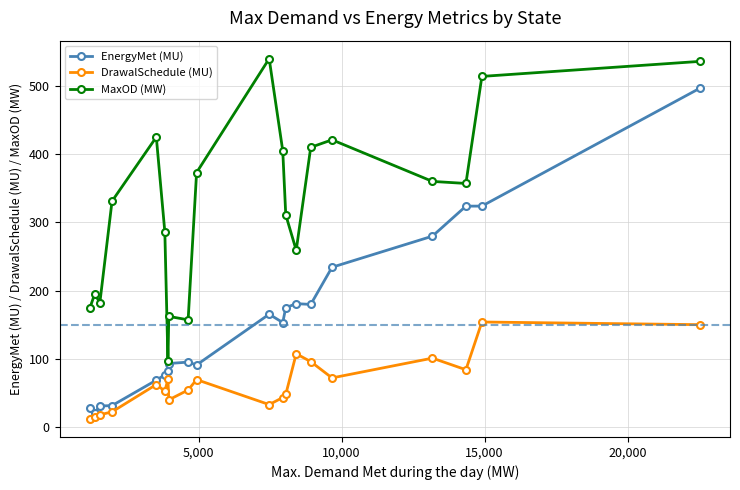

Which series has the largest range (max minus min)?

EnergyMet (MU)